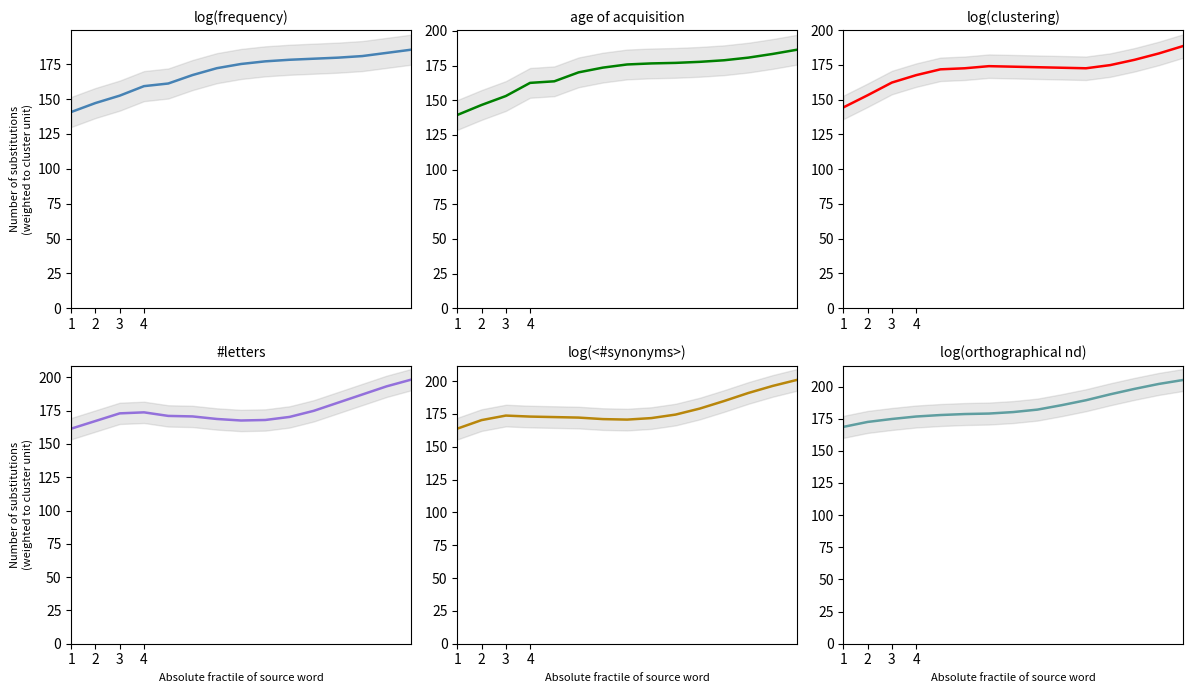

In #letters, how many points are lower than both neighbors (excluding endpoints)?

1